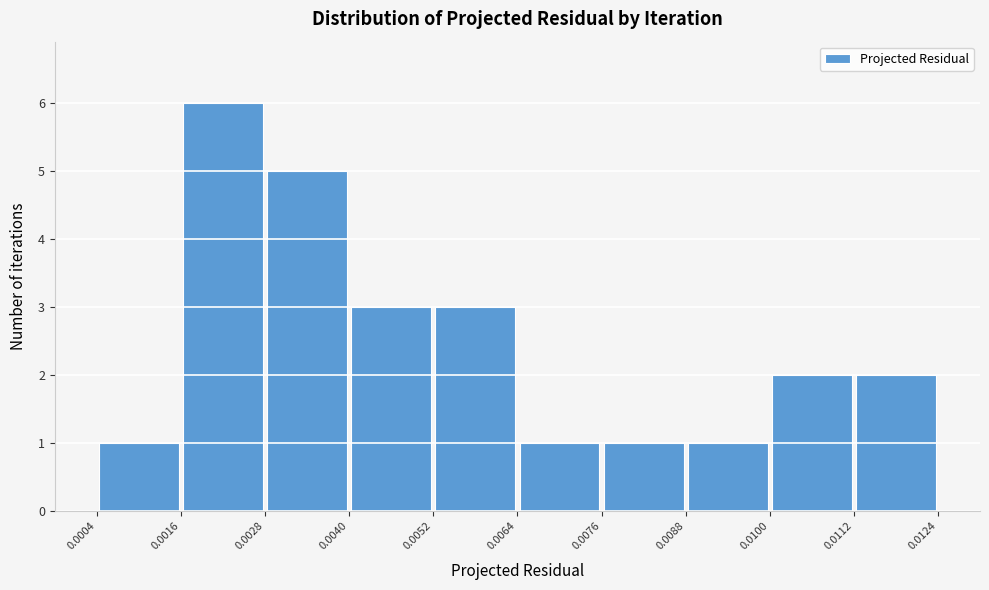

Which range on the x-axis has the tallest bar?

0.0016 to 0.0028